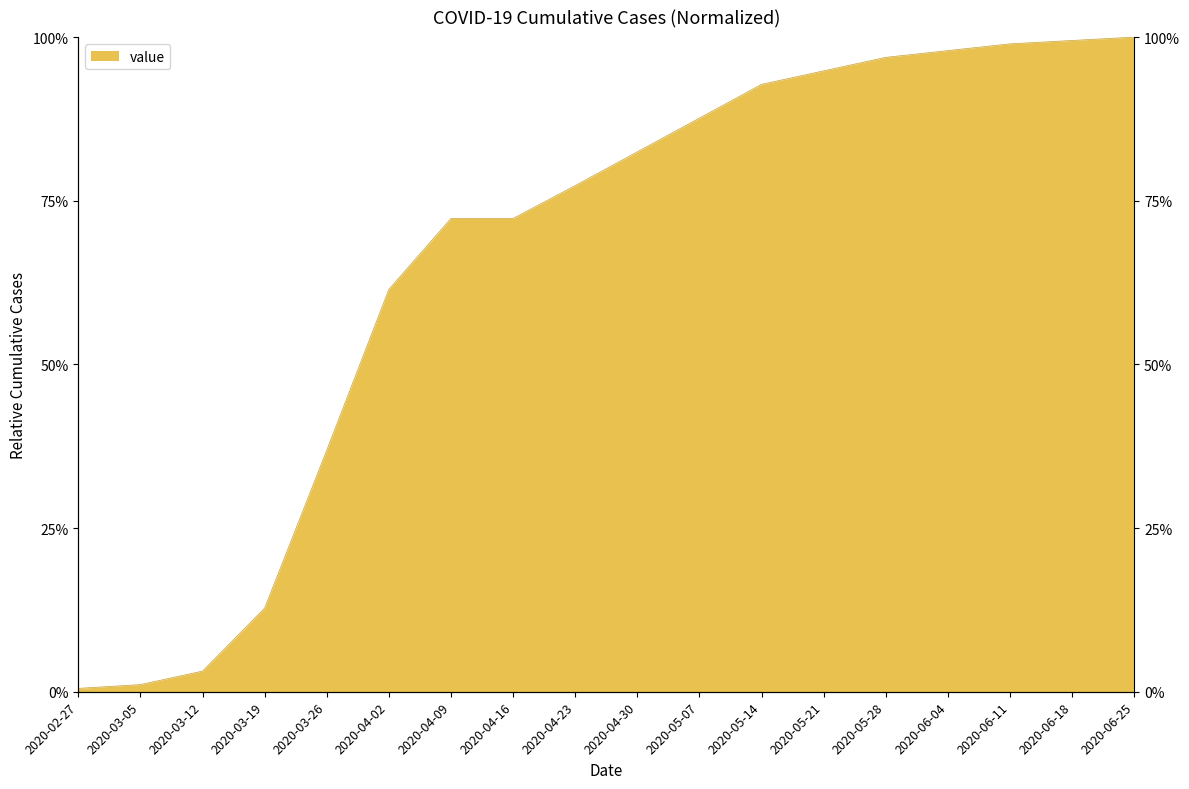

What is the change in value from 2020-04-16 to 2020-06-04?

+0.3